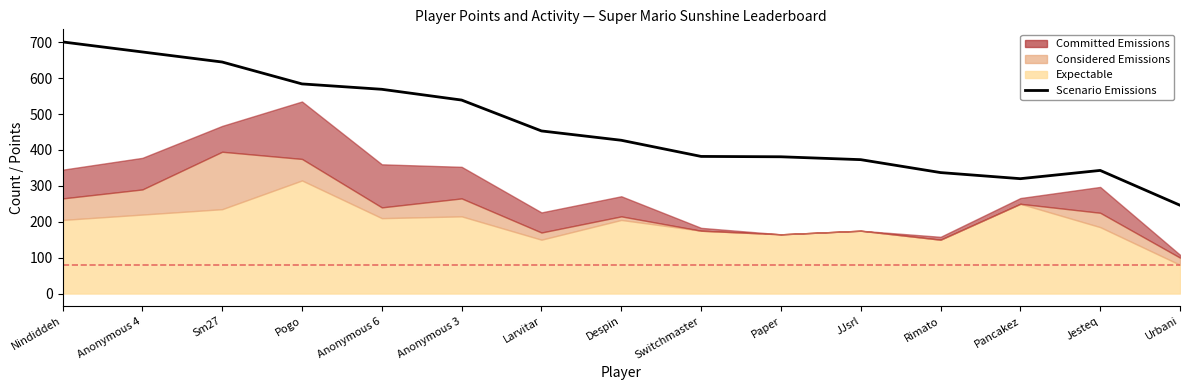

True or false: the data has more than 2 interior local peaks.

False